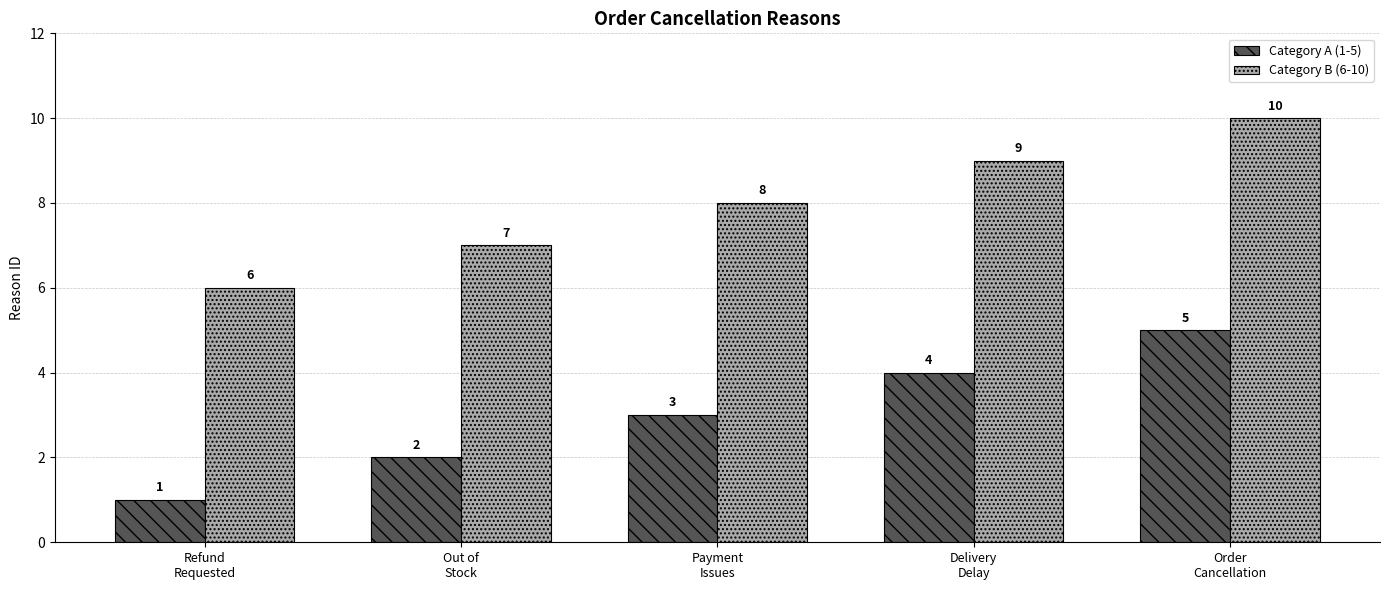

How many bars are there in total?

10